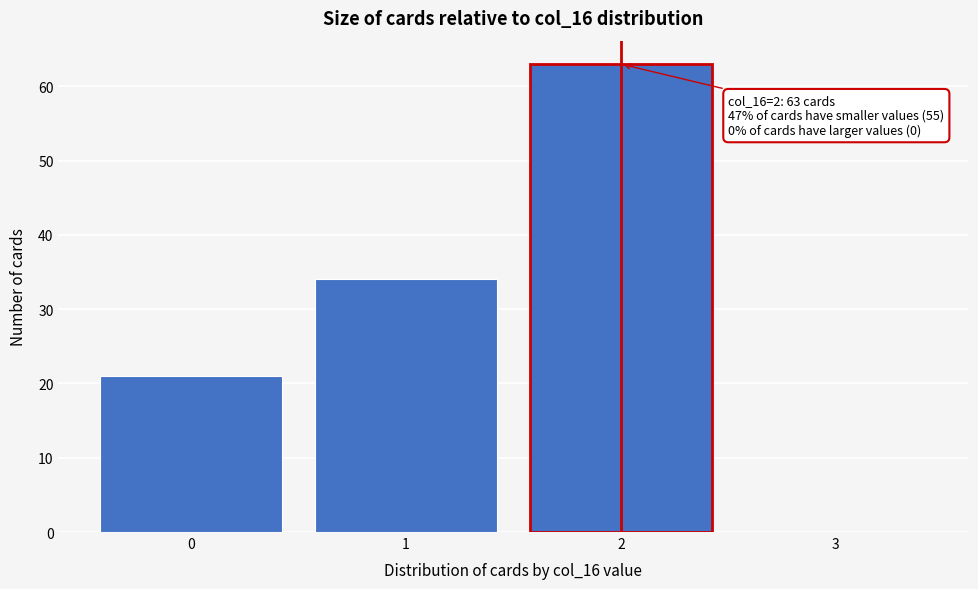

Which range on the x-axis has the tallest bar?

1.5 to 2.5